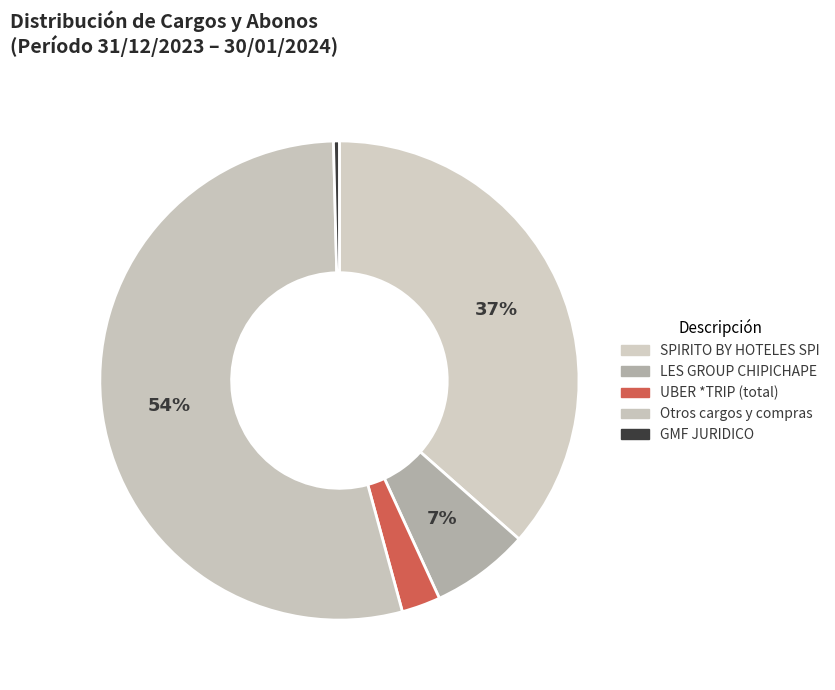

What is the ratio of the value at LES GROUP CHIPICHAPE to the value at SPIRITO BY HOTELES SPI?

0.2